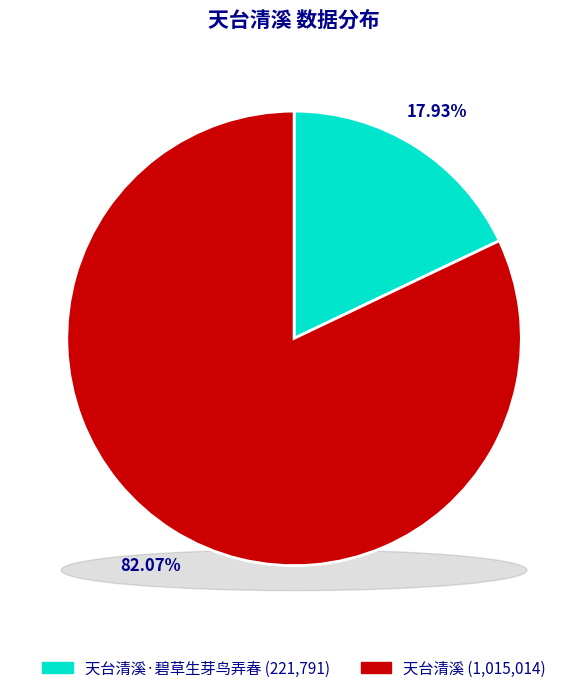

Rank the categories by value from highest to lowest.

天台清溪, 天台清溪·碧草生芽鸟弄春